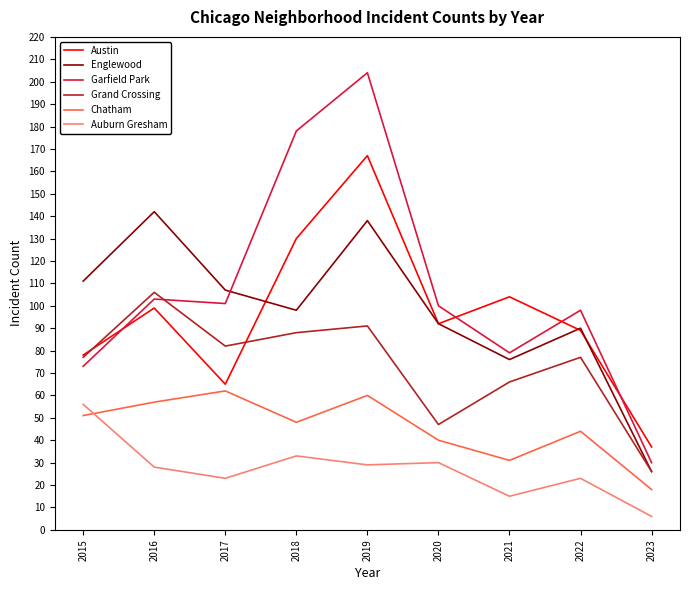

At which category is the sum across all series the highest?

2019